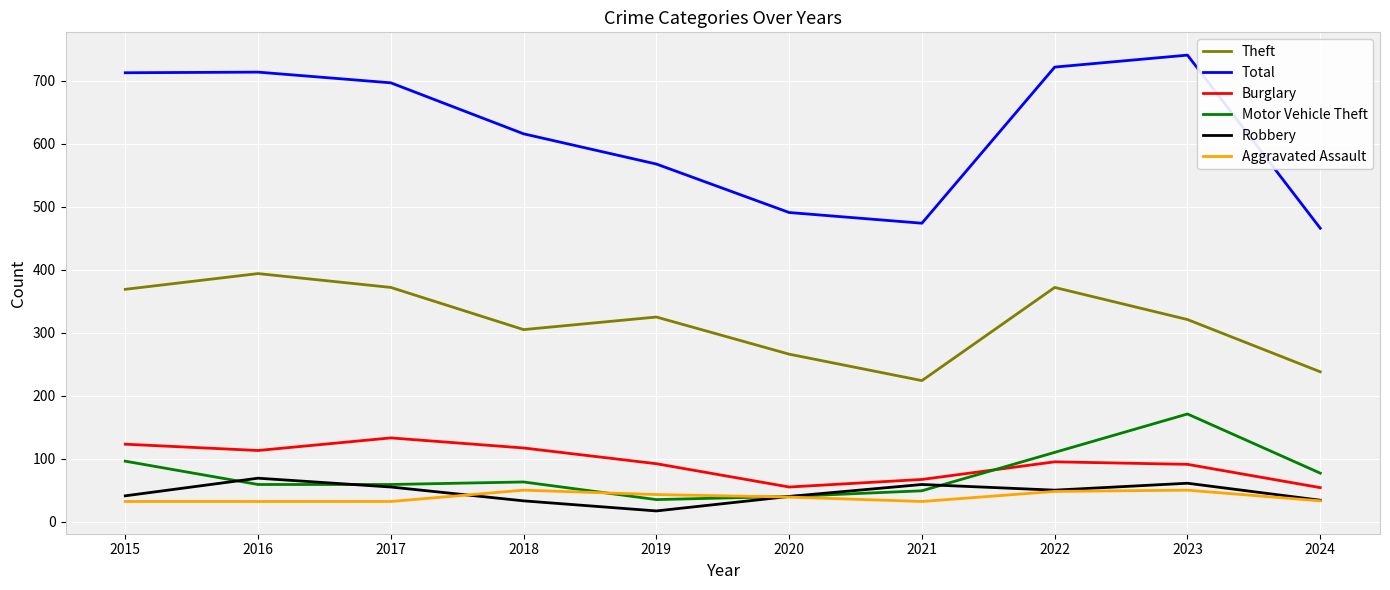

The Robbery series shows 59 at 2024. True or false?

False